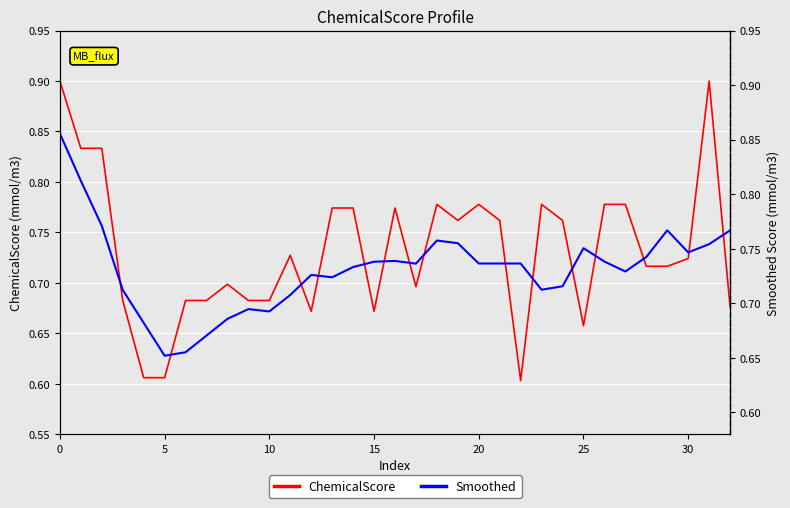

How many intersections are there between Smoothed and ChemicalScore?

17